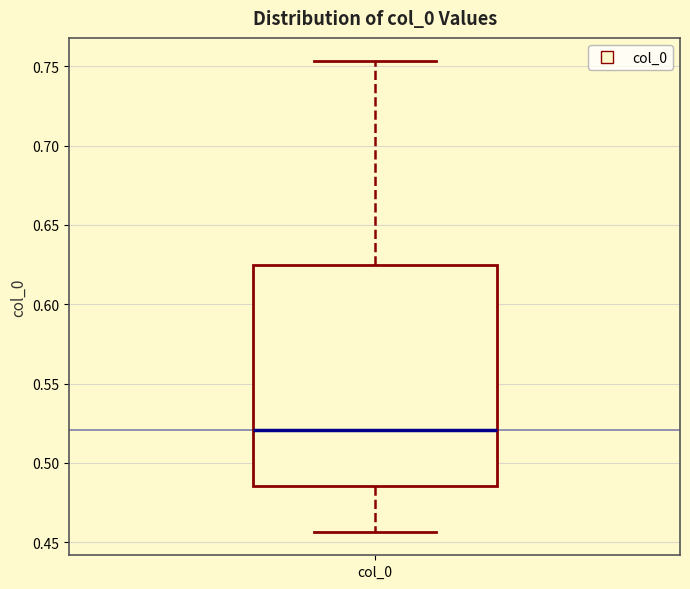

Read this box plot against the y-axis: the position of the median line, the range covered by the box, and the ends of both whiskers. The values are not printed on the chart, so give them approximately, as read against the axis.

median 0.520, box 0.485 to 0.625, whiskers 0.455 to 0.755